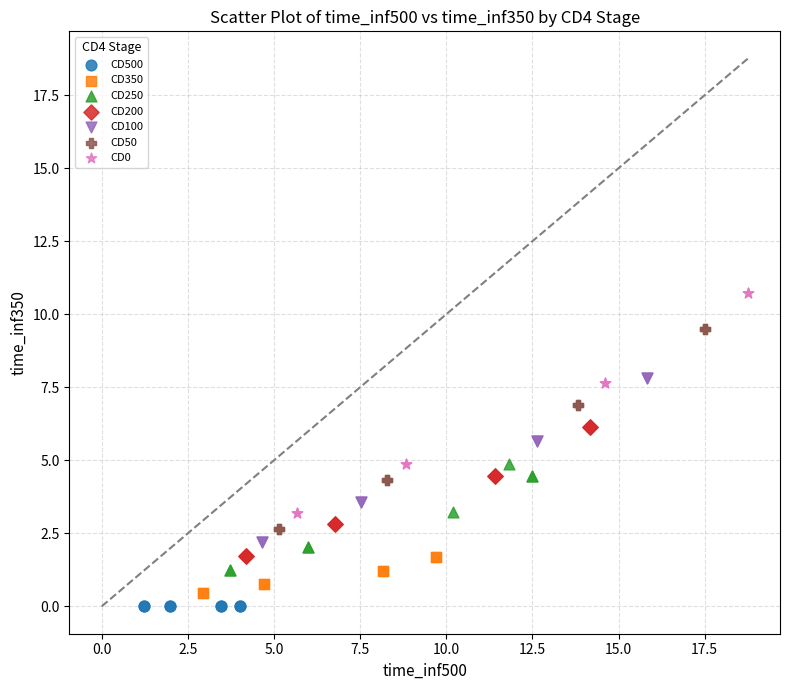

Which series contains the lowest Y value?

CD500